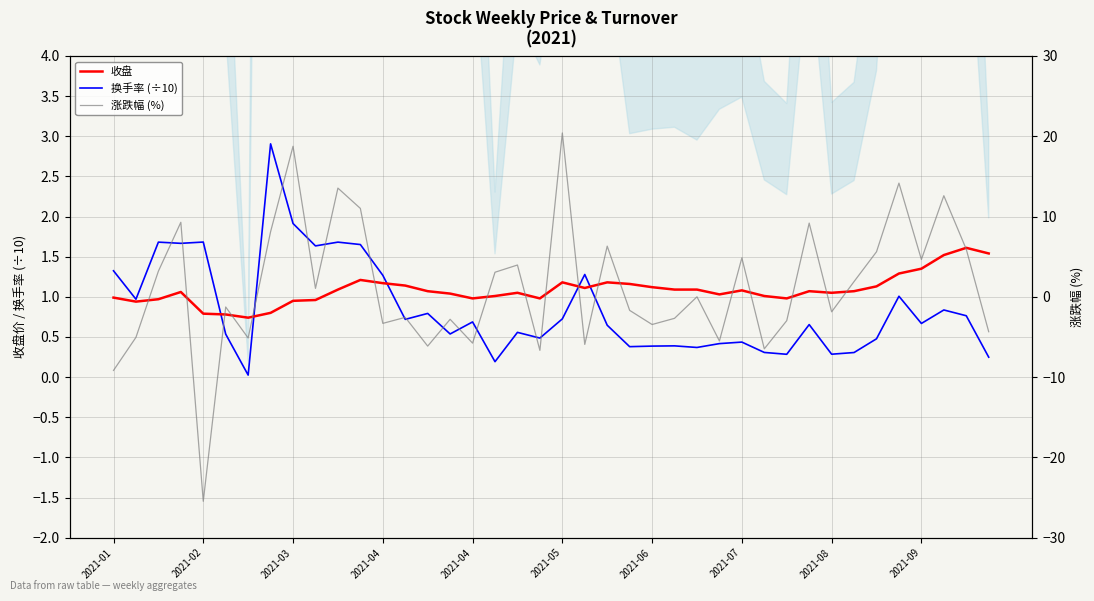

What is the label of the 7th point from the left?

2021-06